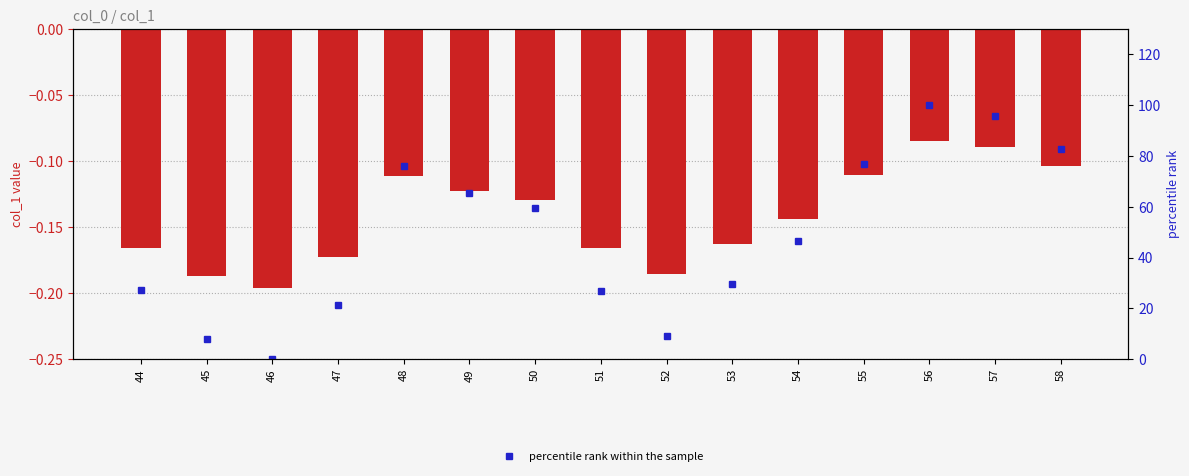

List the series in order of their peak value, lowest first.

col_1, percentile rank within the sample